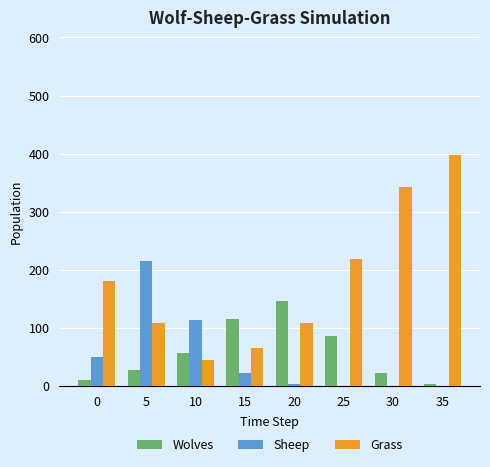

Are the bars horizontal?

No